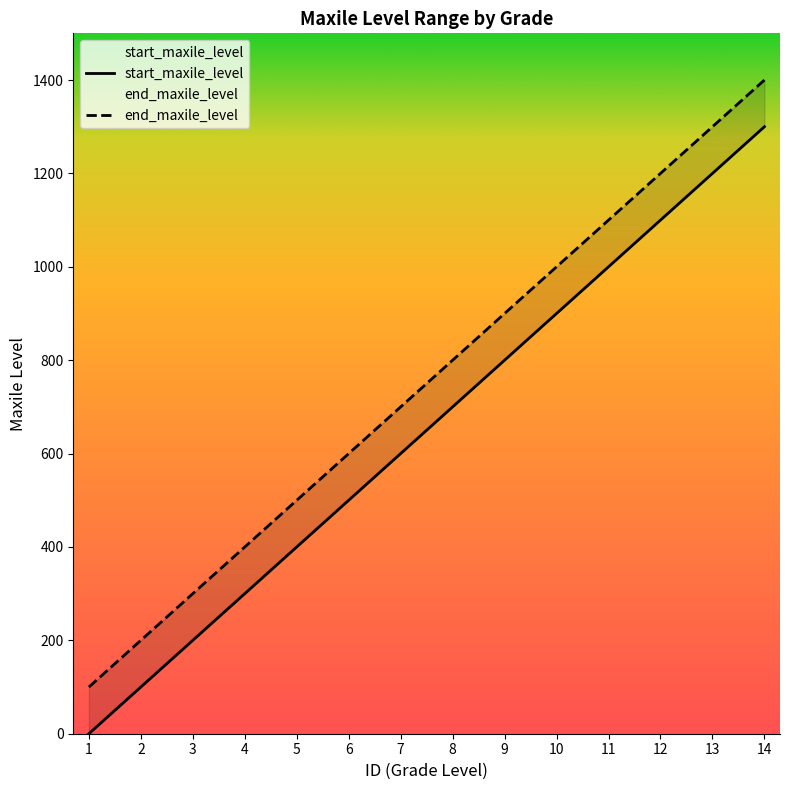

True or false: start_maxile_level and end_maxile_level intersect in this chart.

False